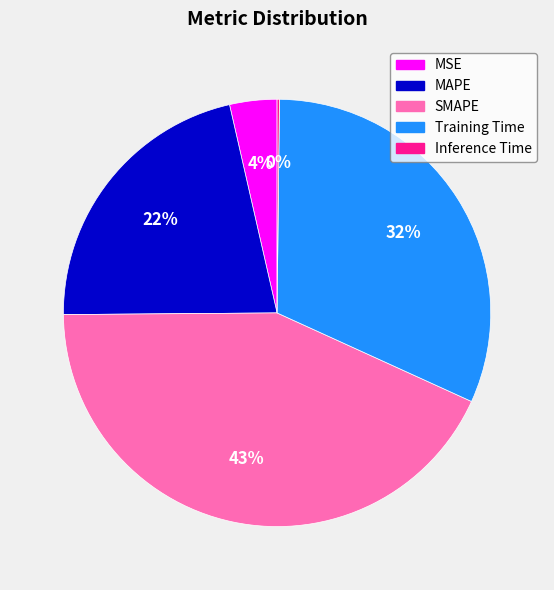

The MSE slice represents 4% of the pie. True or false?

True